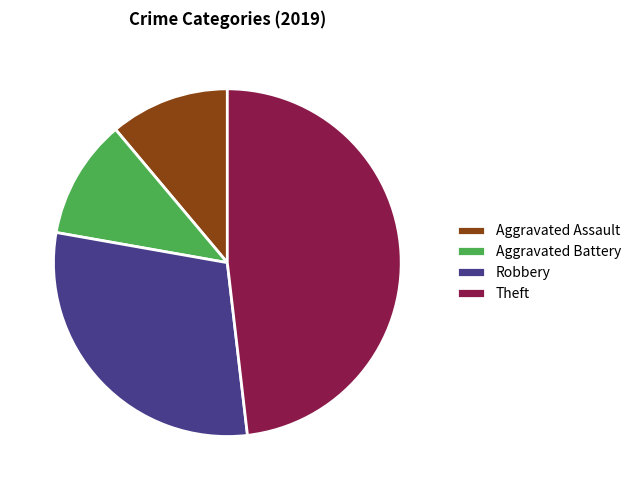

Combined, do Robbery and Aggravated Assault account for over 50%?

No